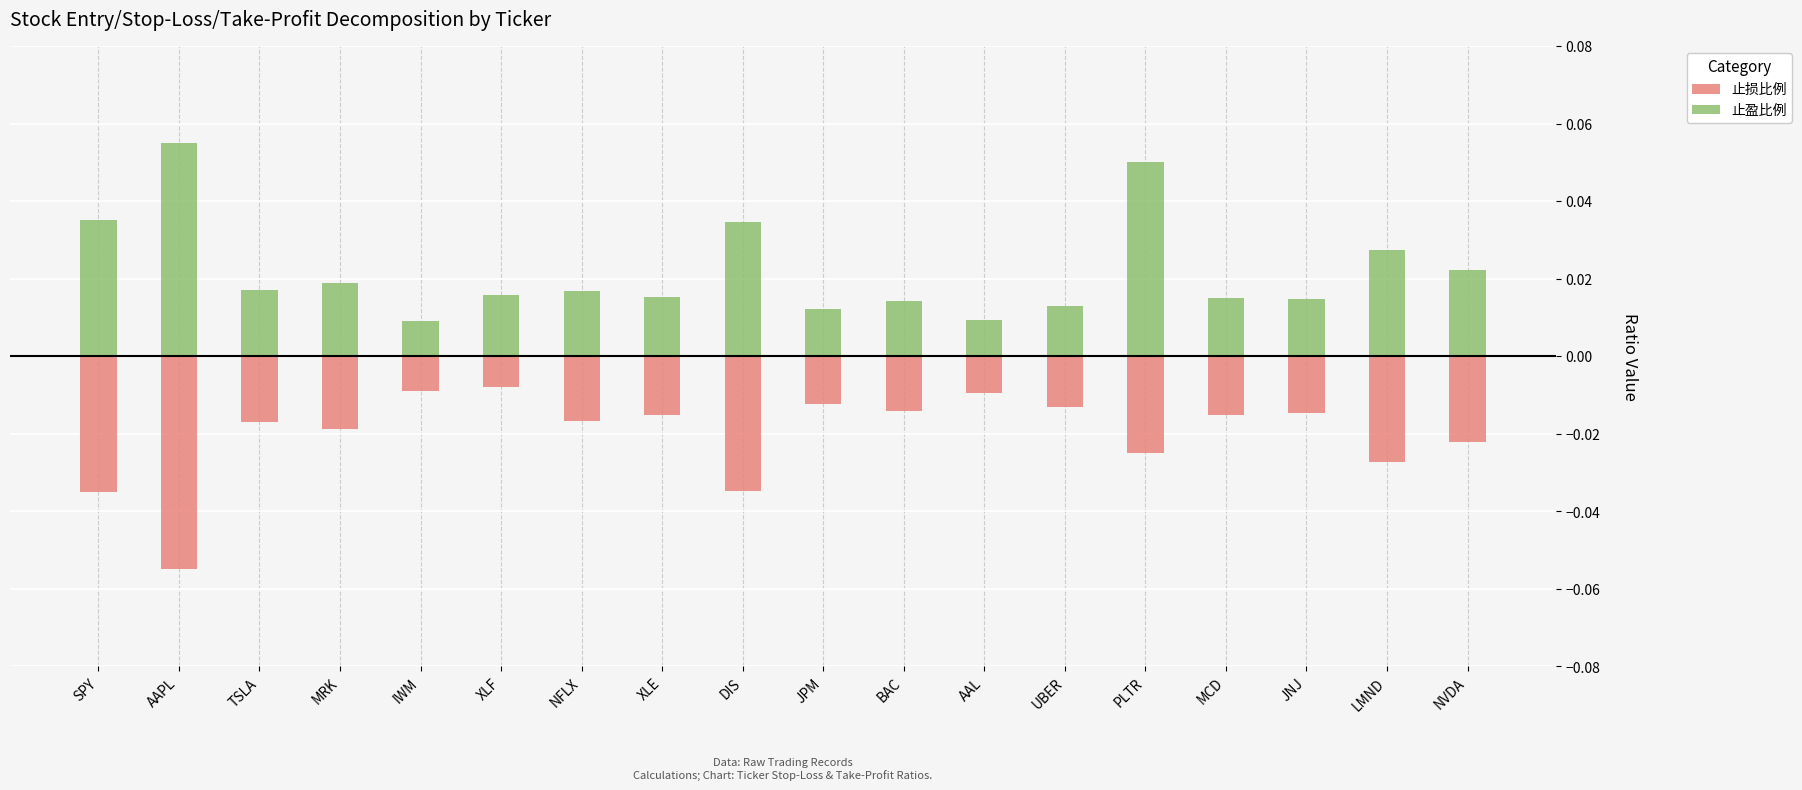

Rank the series at JNJ from lowest to highest value.

止损比例, 止盈比例